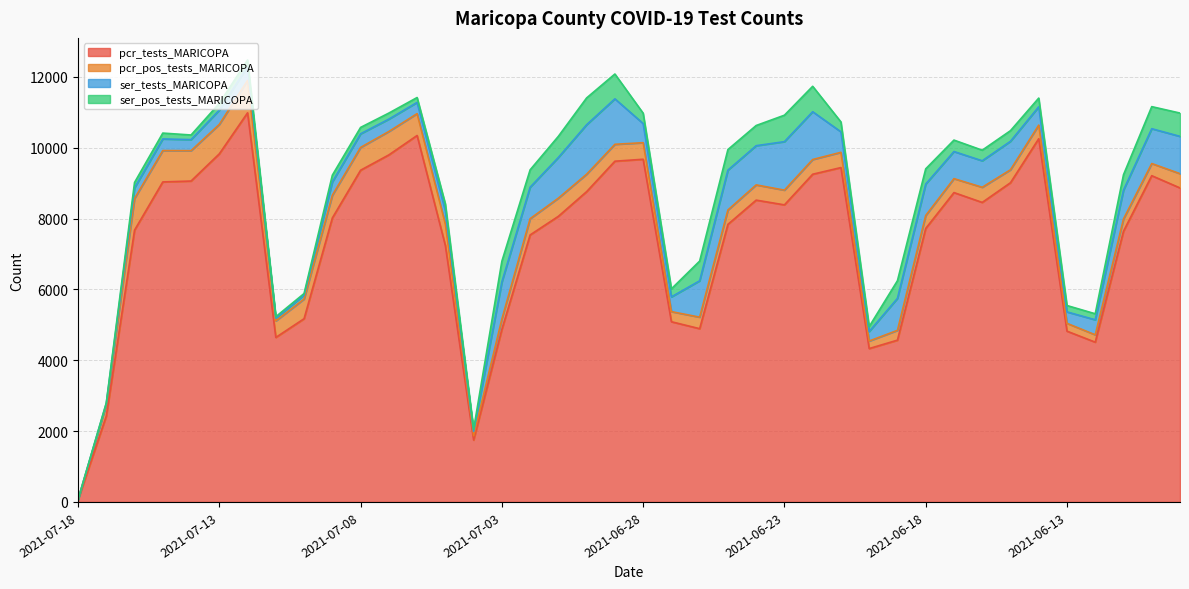

True or false: ser_pos_tests_MARICOPA has a value of 272 at 2021-07-07.

False